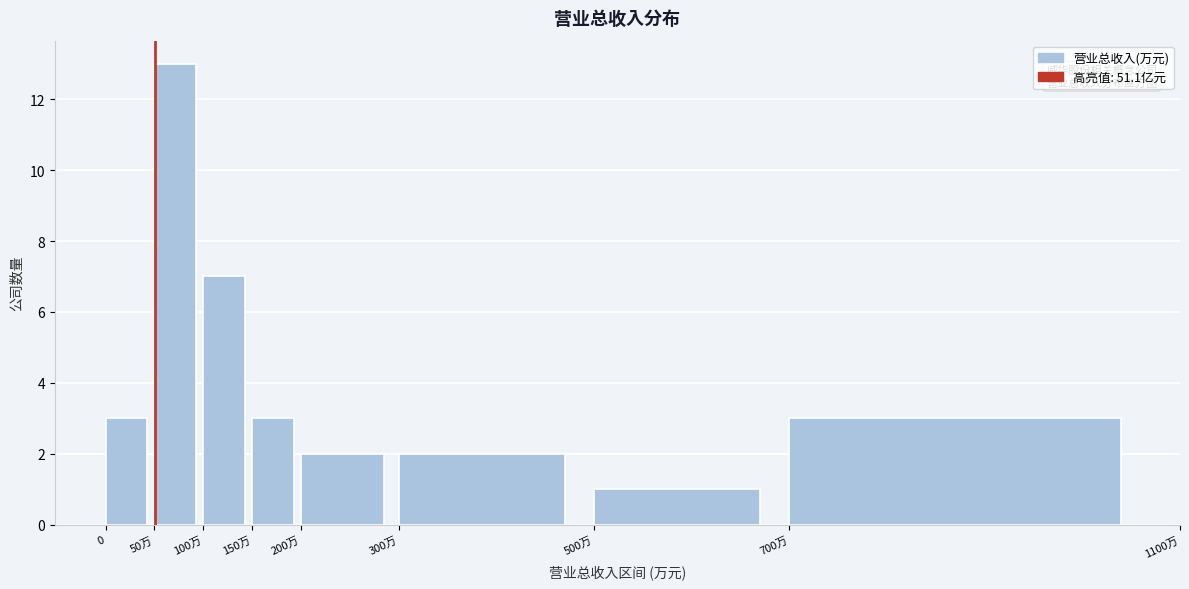

Reading left to right, list all the values displayed in this chart.

3	13	7	3	2	2	1	3